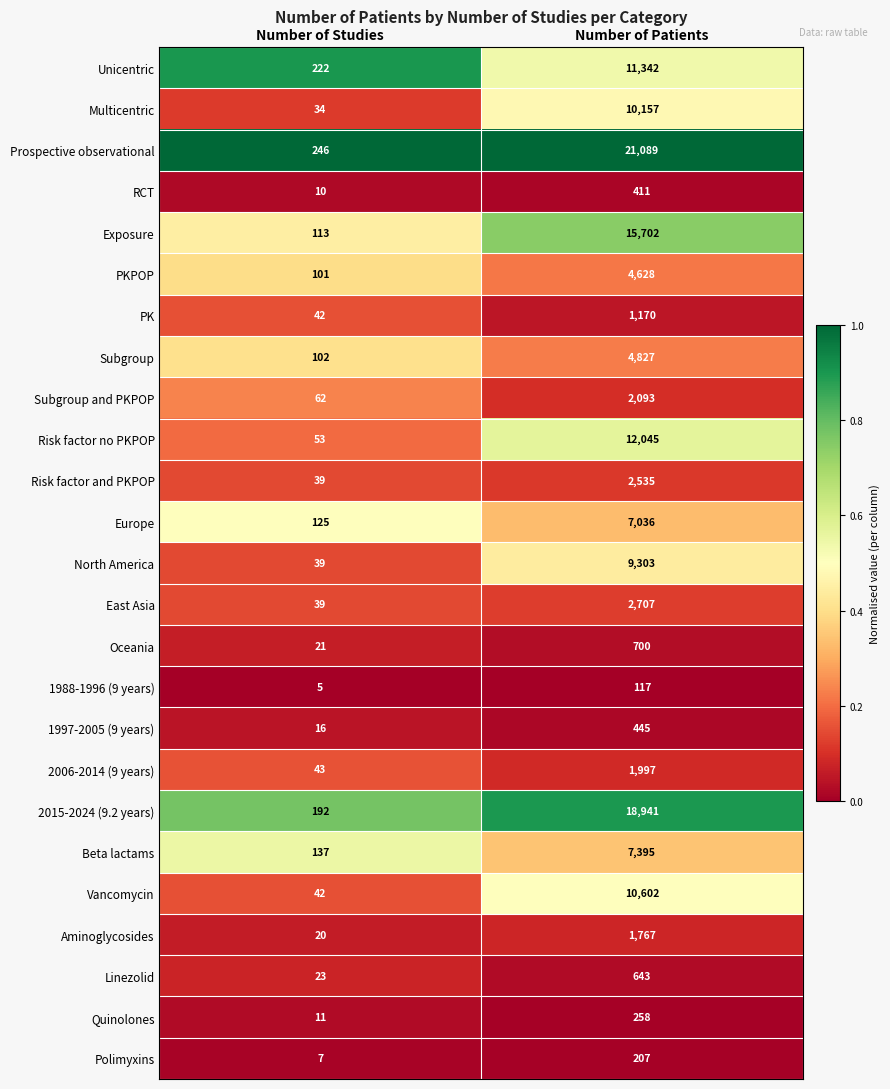

Which series has the largest total across all categories?

Prospective observational